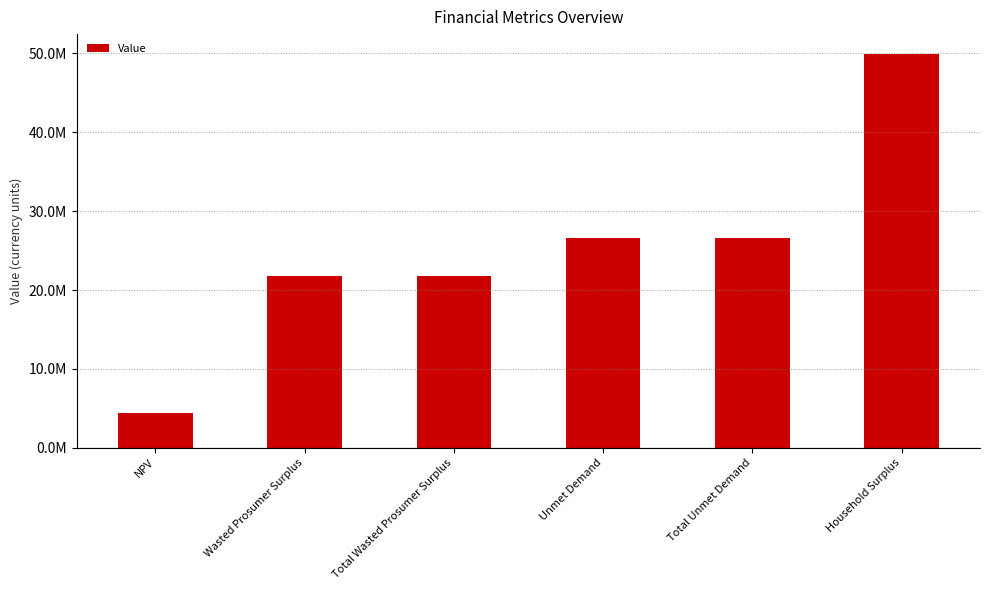

What is the average value?

25207790.5